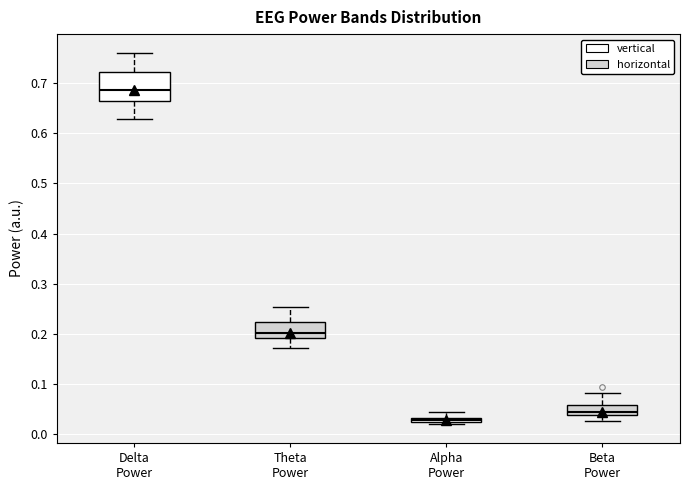

Where is the lower edge of the box for Alpha Power on the y-axis? The values are not printed on the chart, so give them approximately, as read against the axis.

0.02